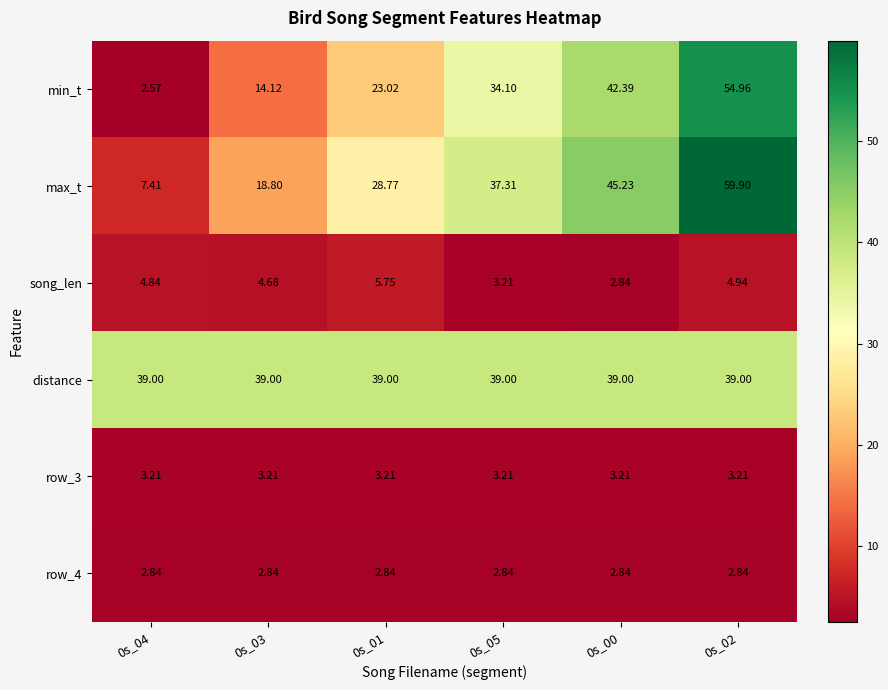

Which label corresponds to the largest value in the chart?

0s_02